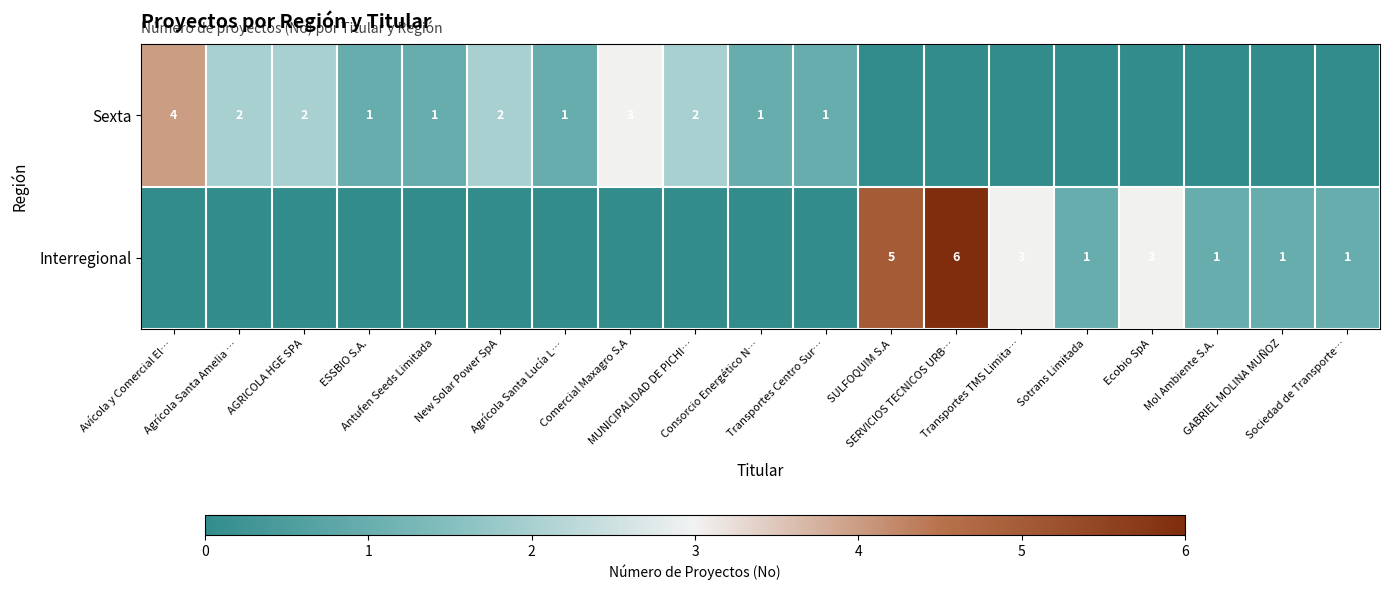

Rank the series by their average value, from lowest to highest.

Sexta, Interregional